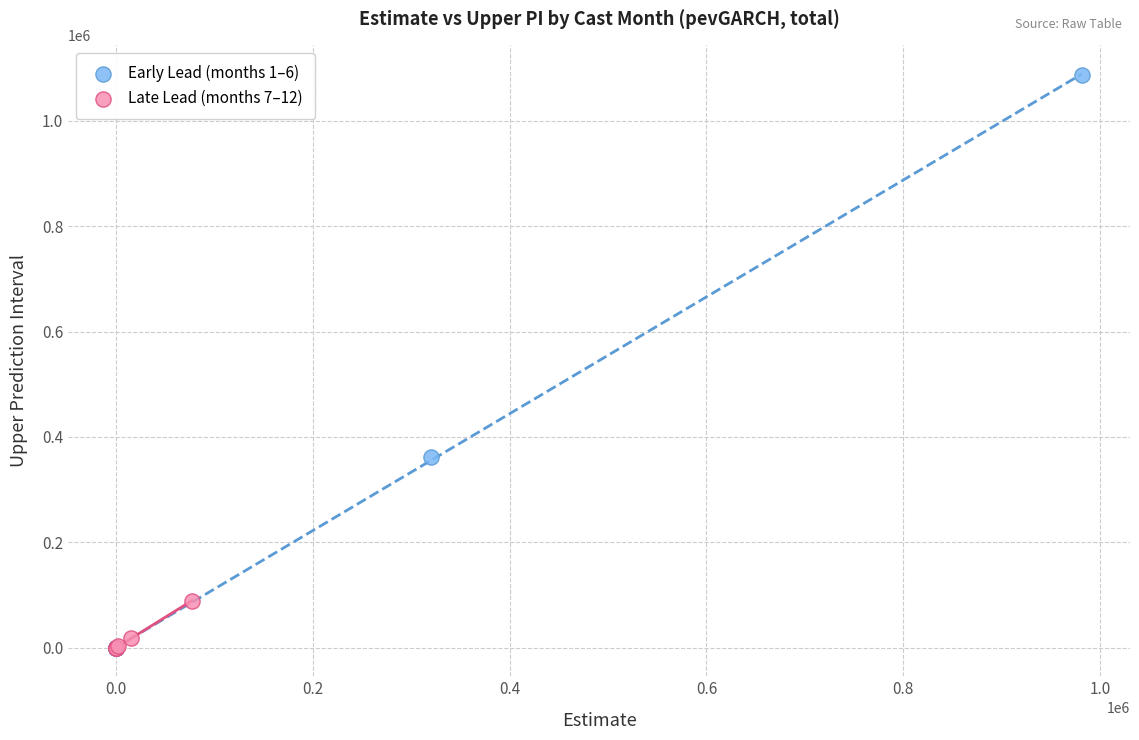

Which series reaches the maximum Y coordinate?

Early Lead (months 1–6)